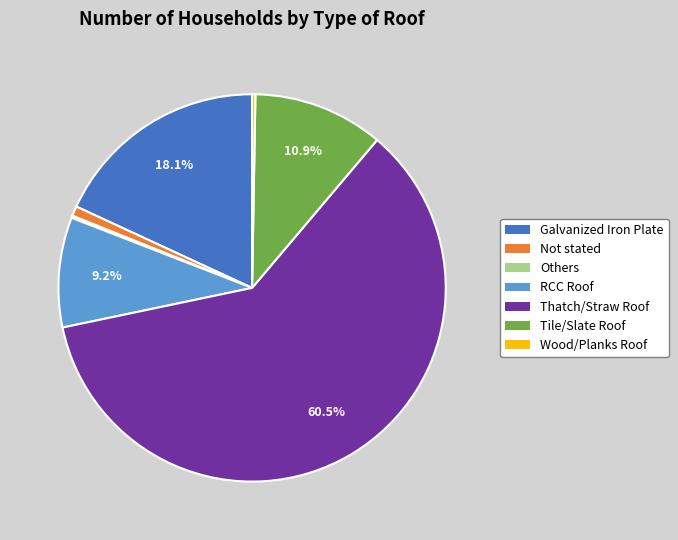

Which slice is the largest?

Thatch/Straw Roof